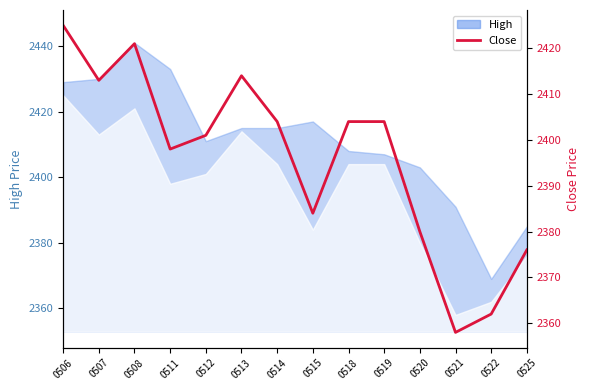

True or false: the data shows 2404 at 0514.

True